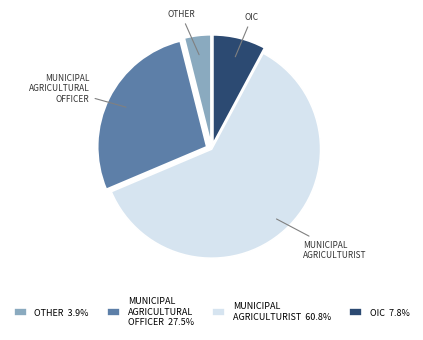

Is the sum of OIC 7.8% and MUNICIPAL AGRICULTURIST 60.8% greater than half?

Yes